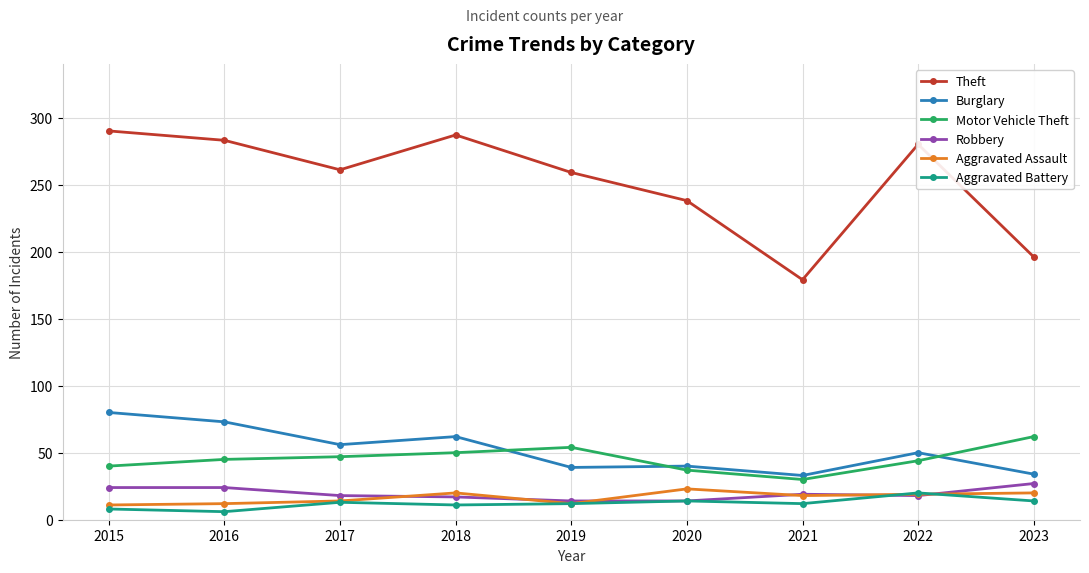

What are all the series names shown in the legend?

Theft, Burglary, Motor Vehicle Theft, Robbery, Aggravated Assault, Aggravated Battery